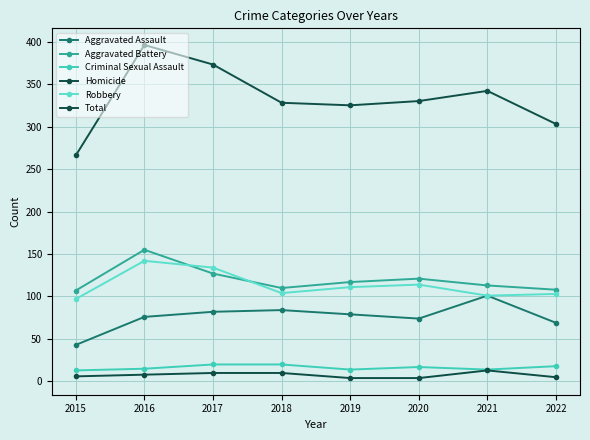

Which series has the largest range (max minus min)?

Total